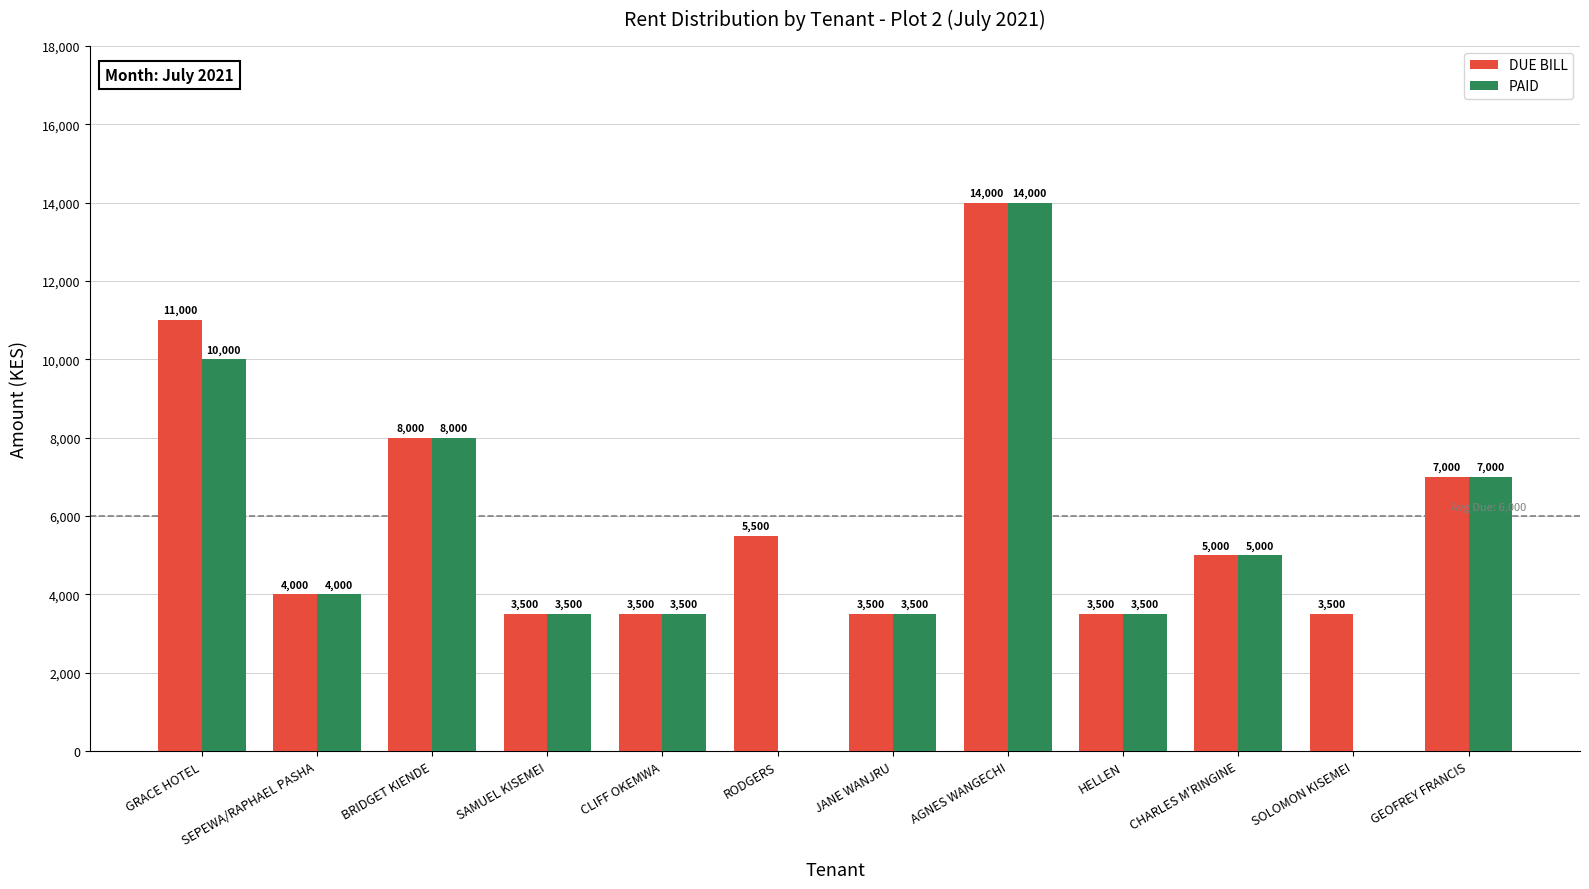

Reading right to left, transcribe all the data shown in this chart.

DUE BILL: 7000	3500	5000	3500	14000	3500	5500	3500	3500	8000	4000	11000
PAID: 7000	0	5000	3500	14000	3500	0	3500	3500	8000	4000	10000